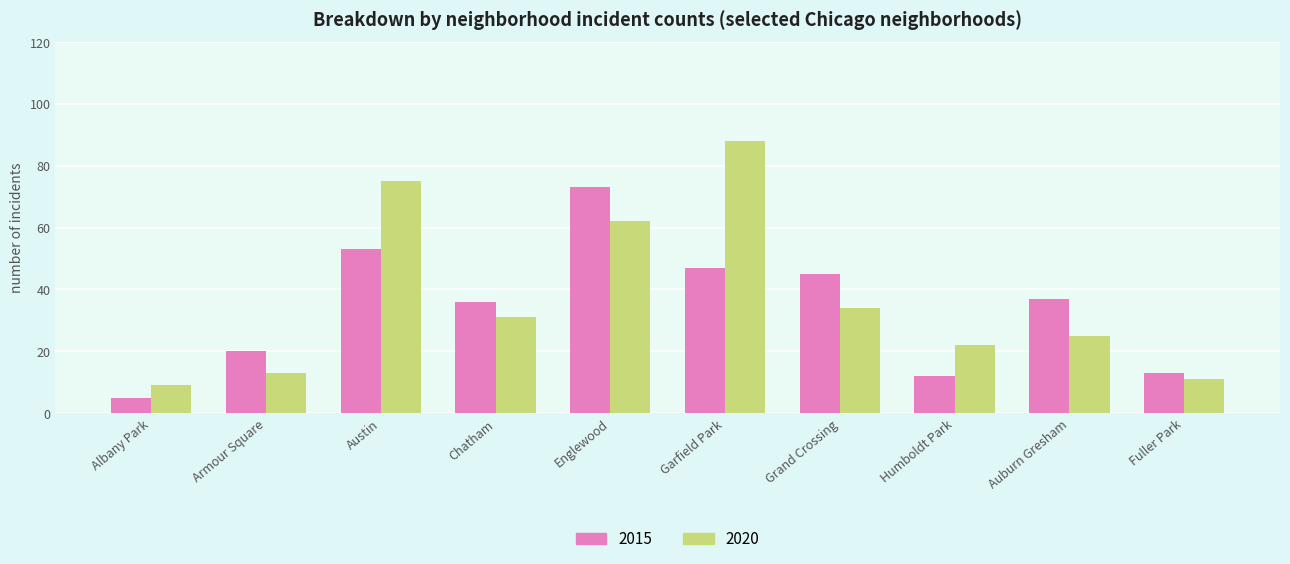

What is the sum of the 2015 values at Fuller Park and Humboldt Park?

25